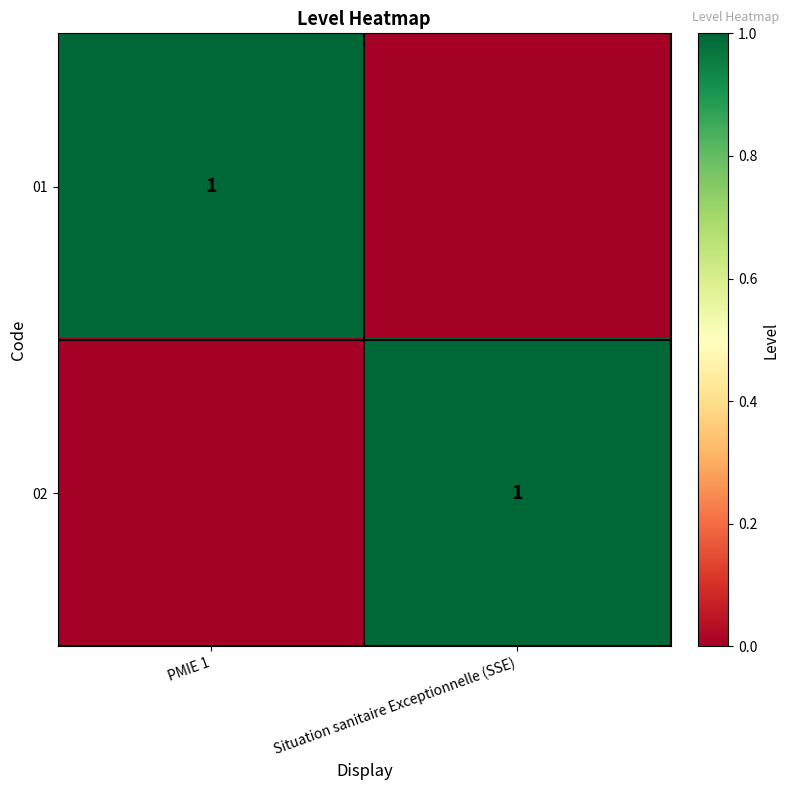

What is the total value across all series at Situation sanitaire Exceptionnelle (SSE)?

1